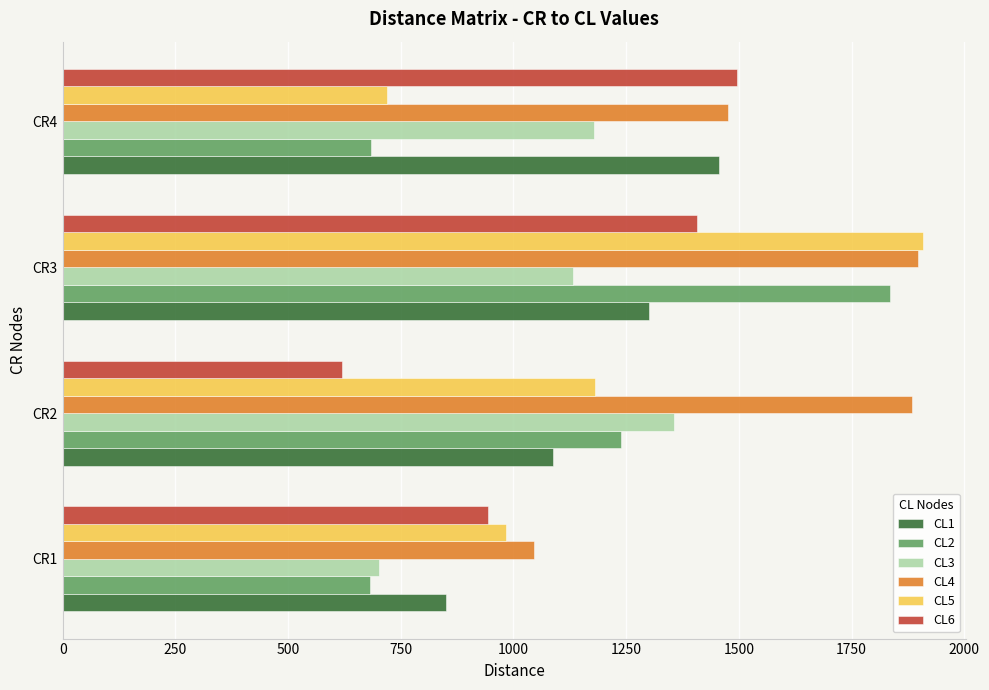

What is the sum of the CL1 values at CR1 and CR3?

2150